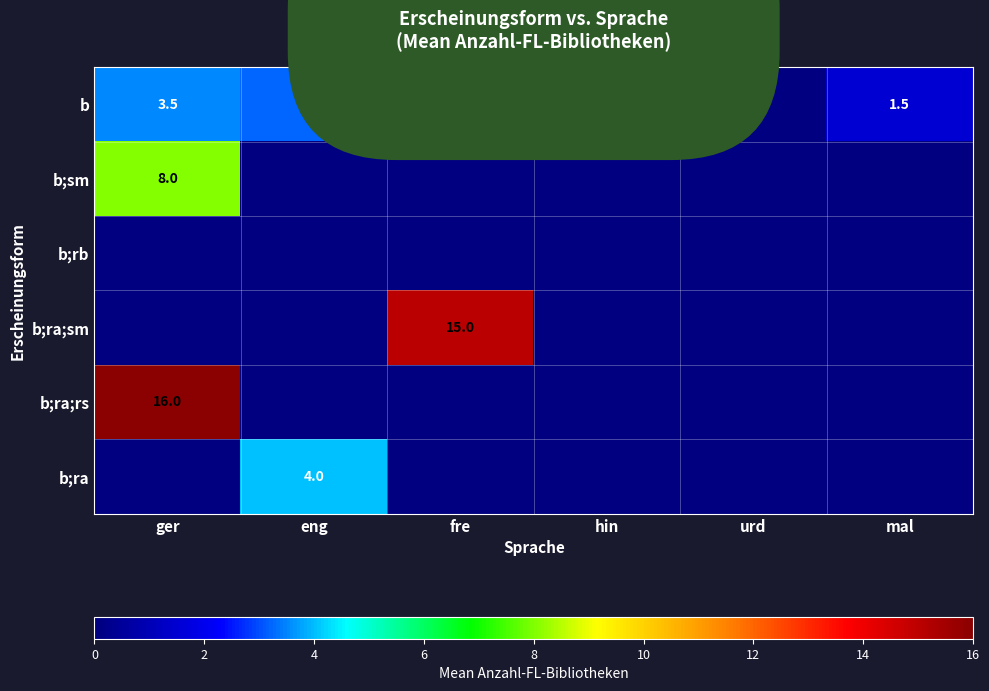

Is it true that b equals 1.5 at mal?

True